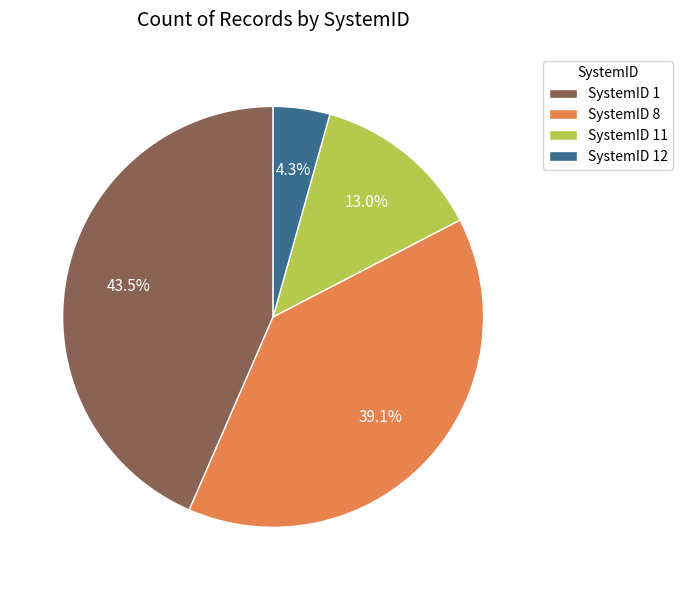

Which slice is the smallest?

SystemID 12